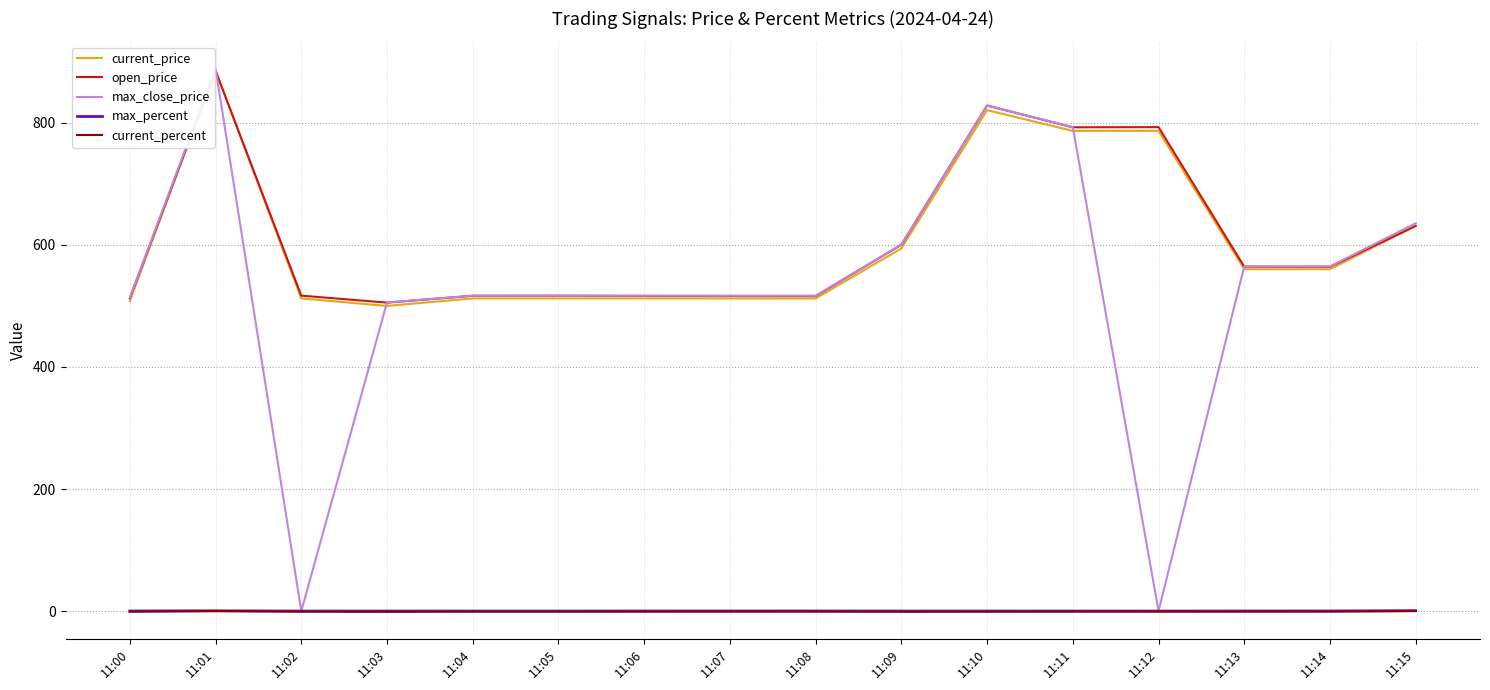

At how many categories does at least one series exceed 308?

16